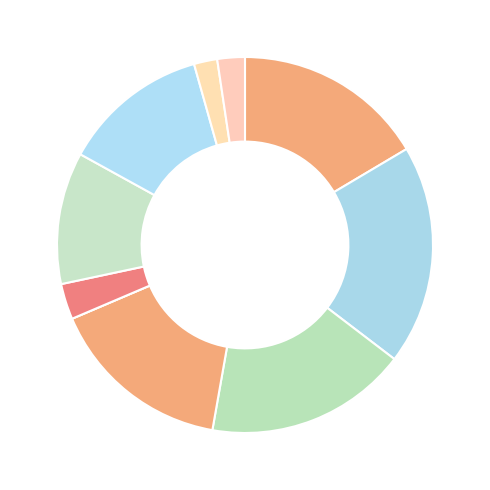

To the nearest percent, what is the difference between the largest and smallest slice percentages?

19%